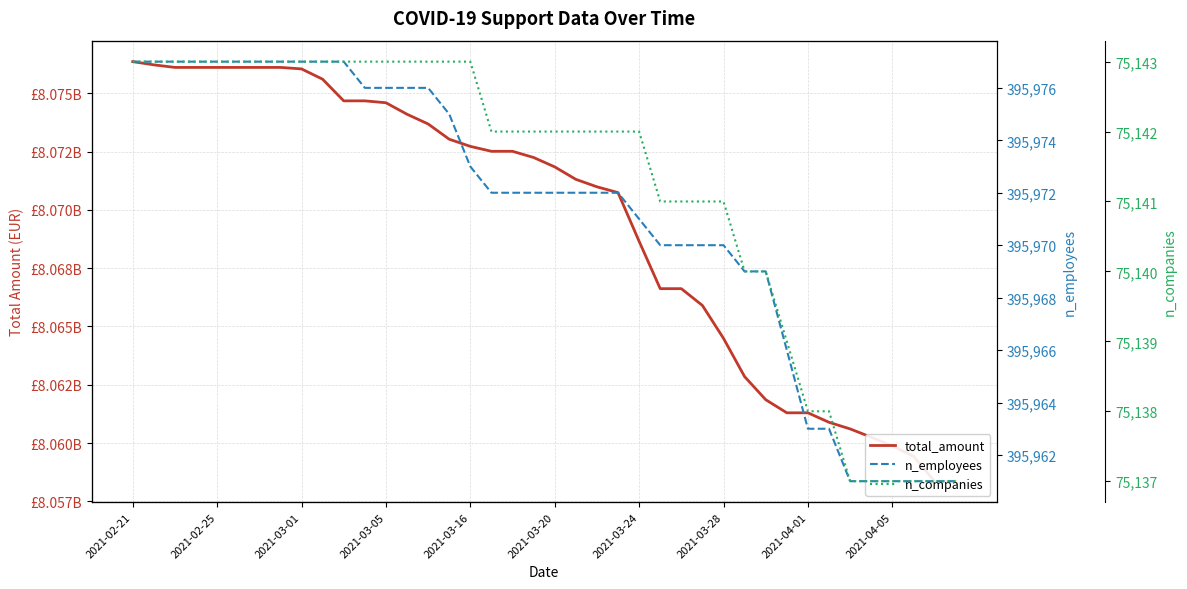

What are all the series names shown in the legend?

total_amount, n_employees, n_companies